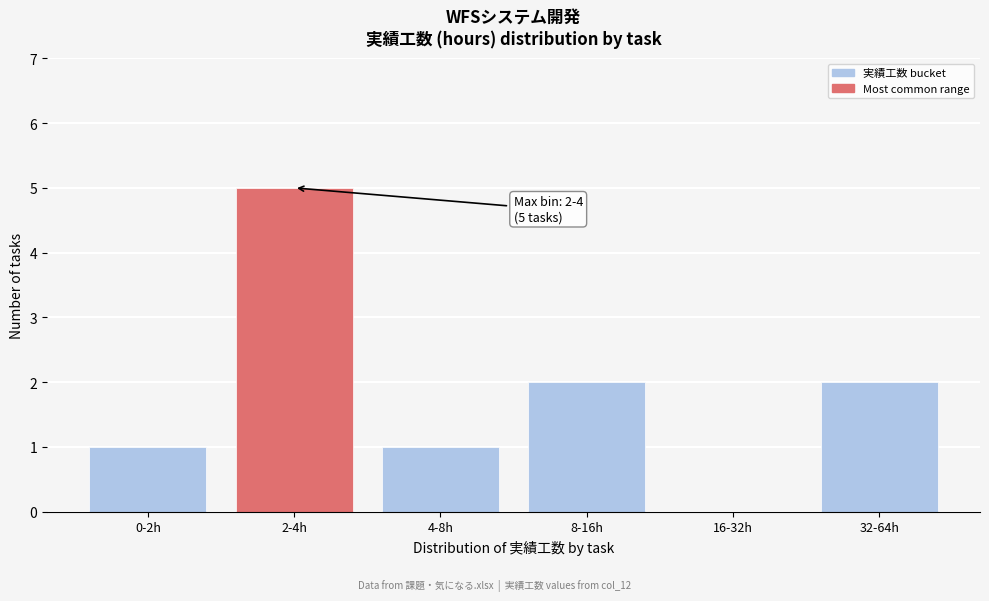

Reading left to right, transcribe all the data shown in this chart.

0-2h=1	2-4h=5	4-8h=1	8-16h=2	16-32h=0	32-64h=2